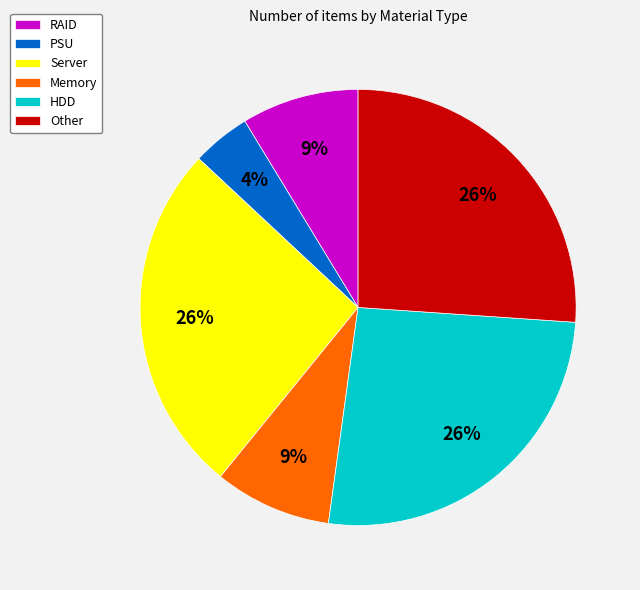

Is there any slice that represents more than half of the pie?

No